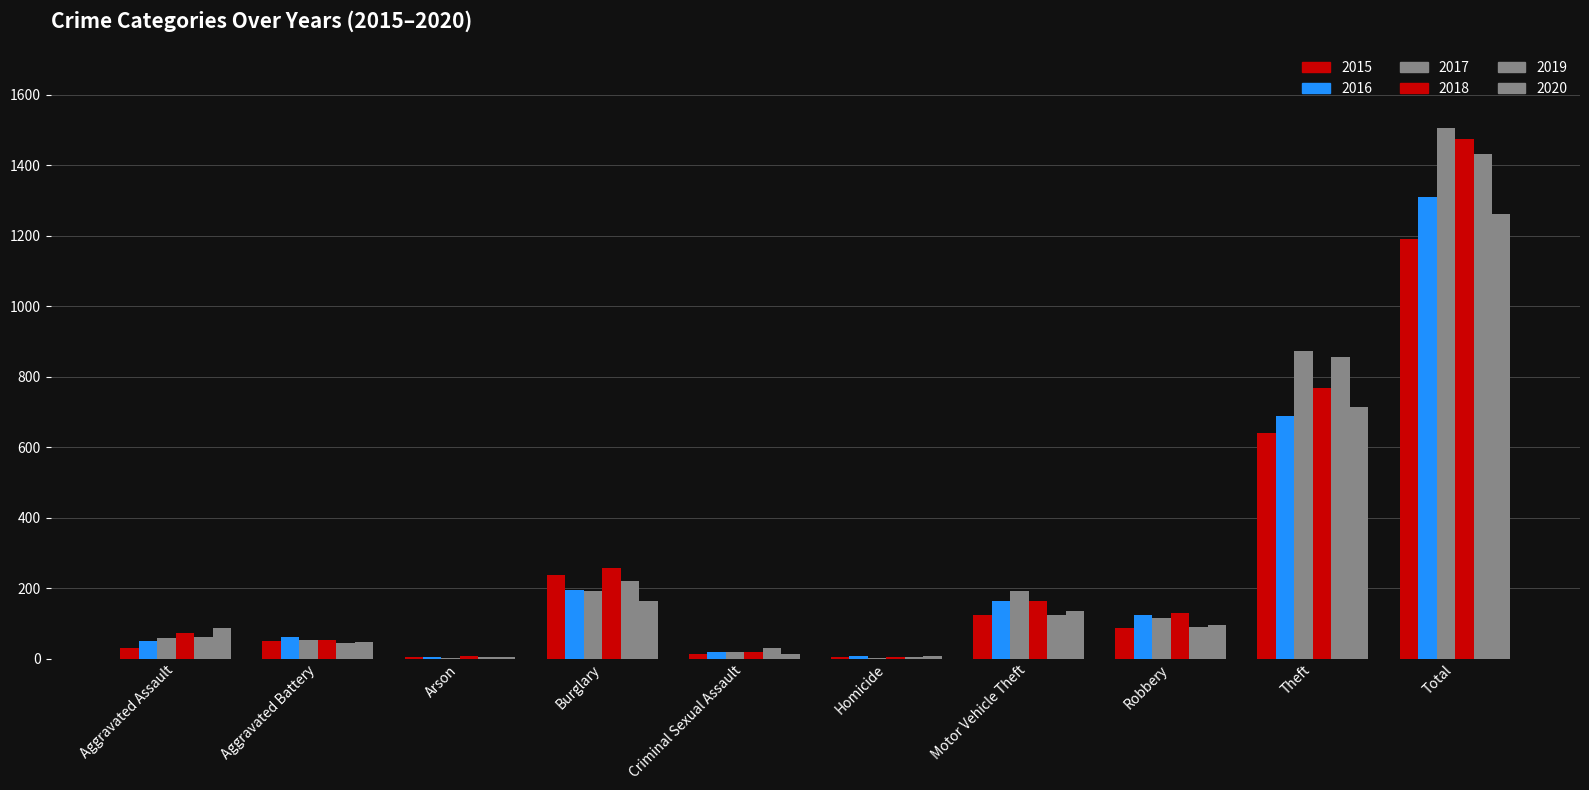

What is the difference between the maximum and minimum values in the 2017 series?

1505